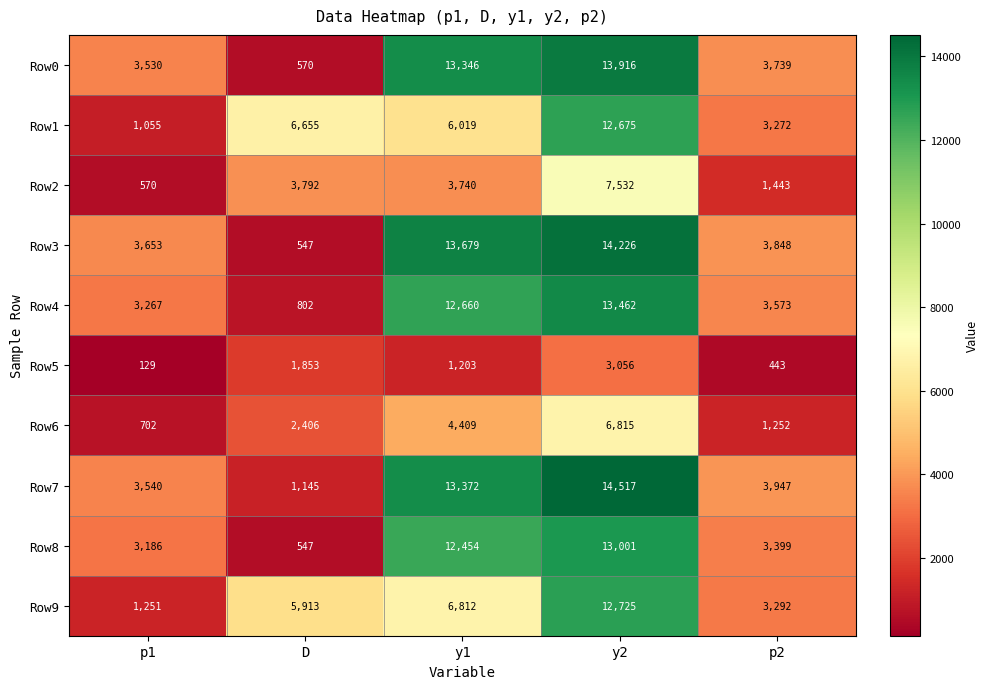

Rank the series by their maximum value, from lowest to highest.

Row5, Row6, Row2, Row1, Row9, Row8, Row4, Row0, Row3, Row7